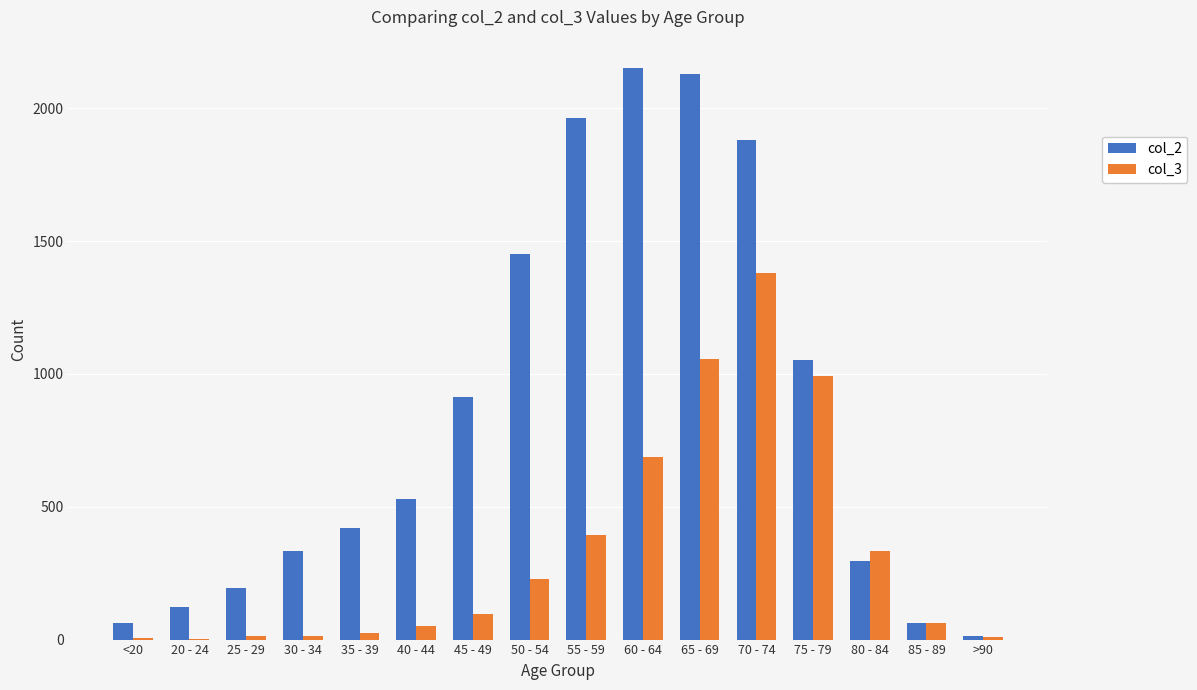

Is the value of col_2 at 30 - 34 greater than the value of col_3 at 50 - 54?

Yes